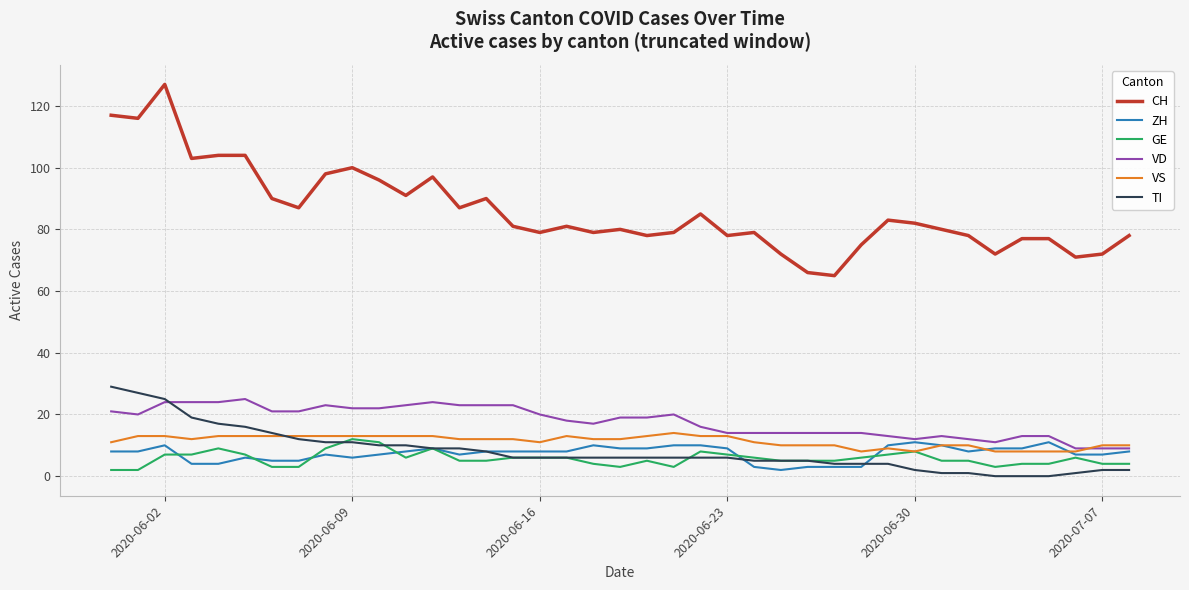

What are all the series names shown in the legend?

CH, ZH, GE, VD, VS, TI